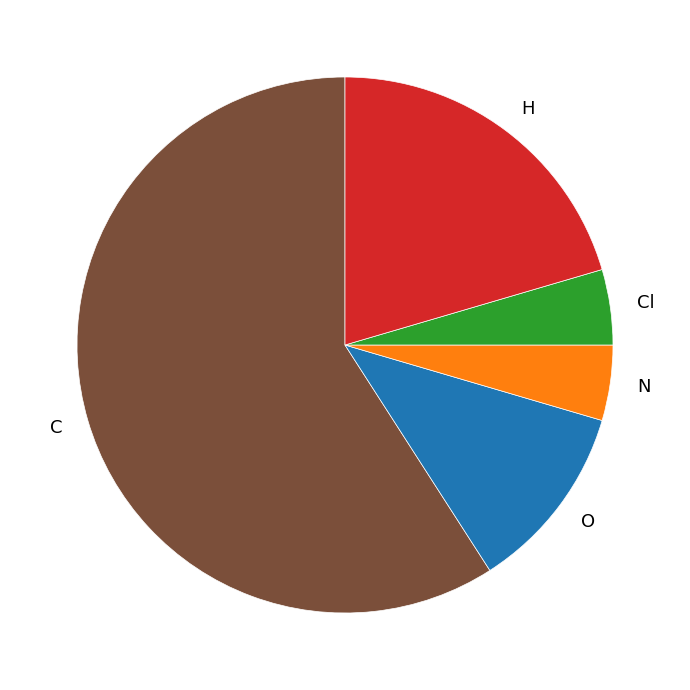

Is the sum of H and O greater than half?

No